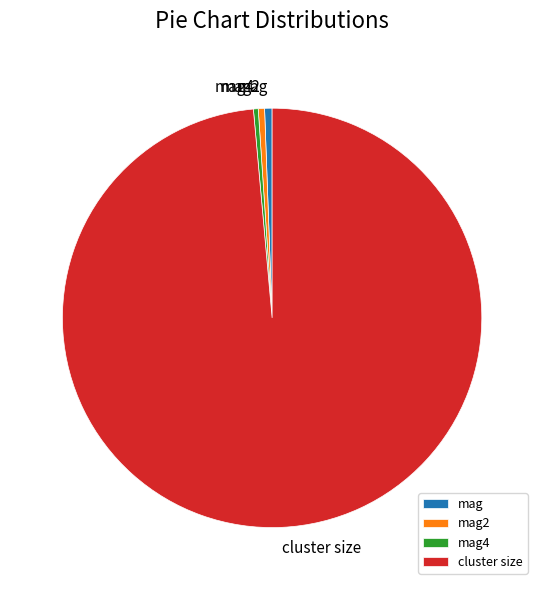

Count the number of slices in the pie.

4